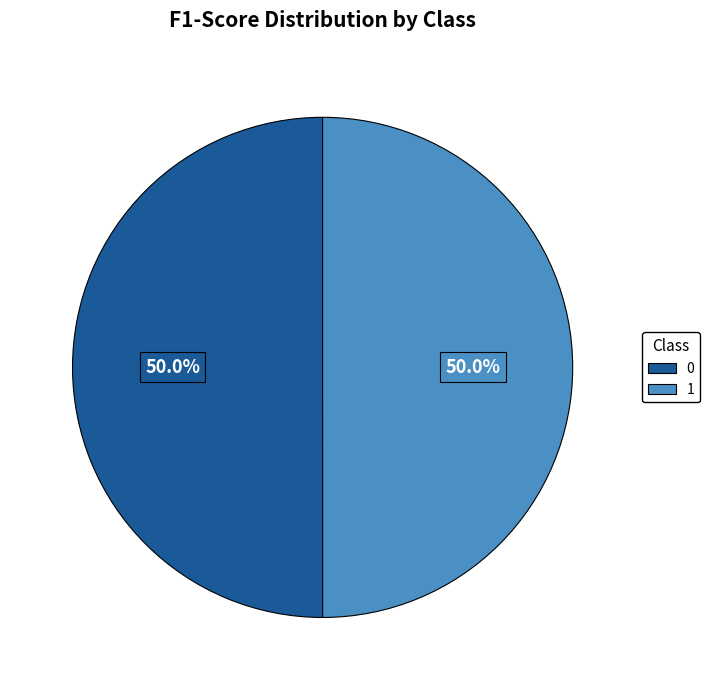

What percentage is NOT represented by 1?

50.0%